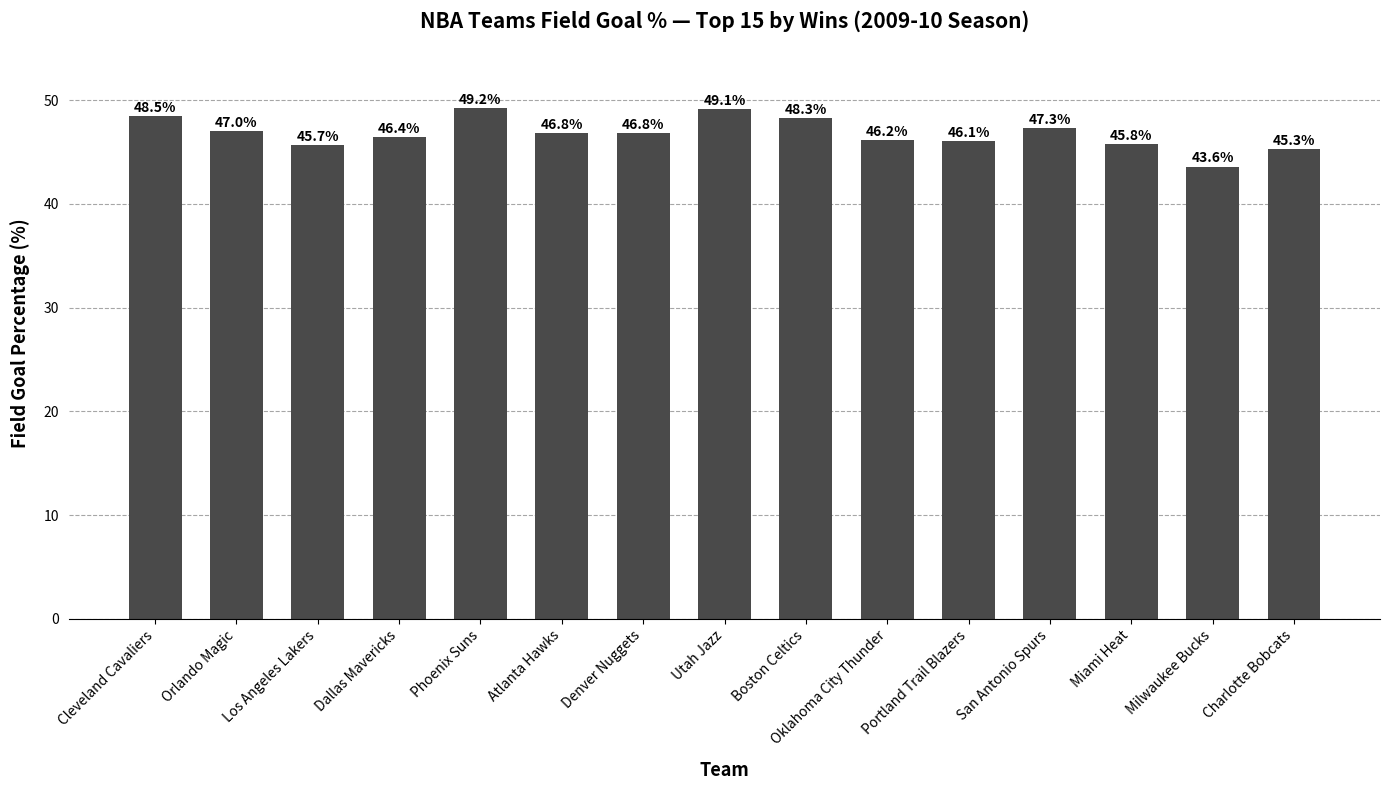

Where does the data first go above 46?

Cleveland Cavaliers